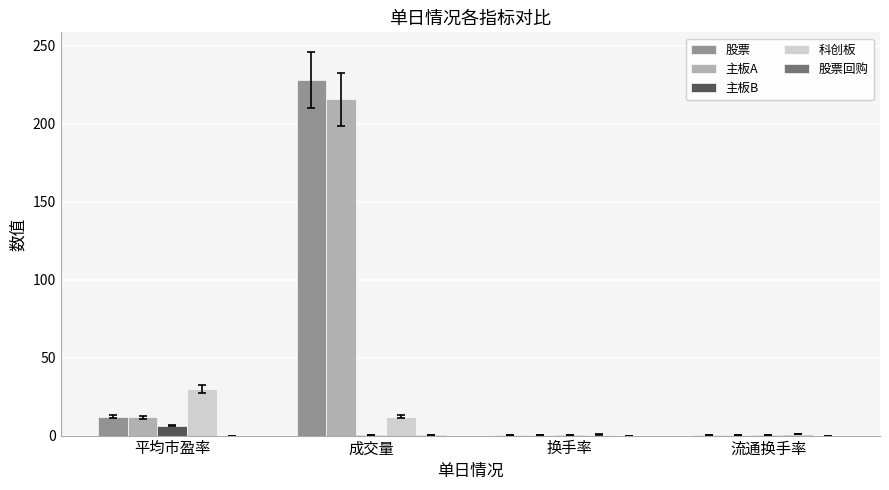

The value of 主板A at 平均市盈率 is 11.6. True or false?

True